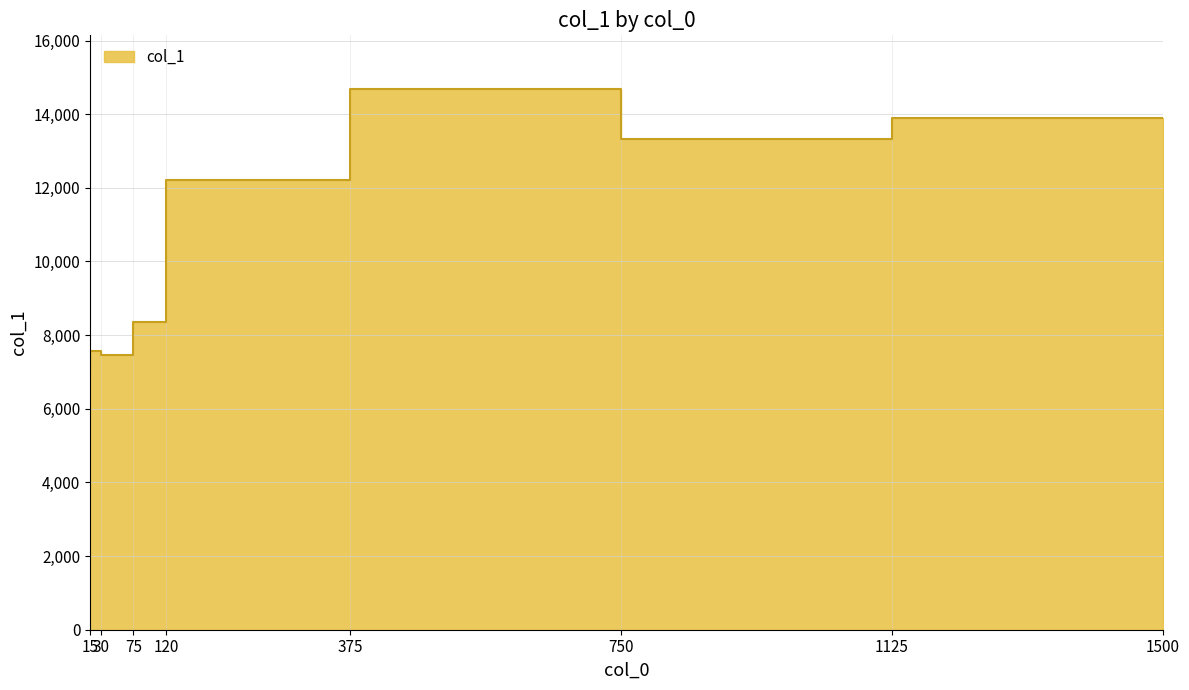

Where does the data first go above 12213?

375